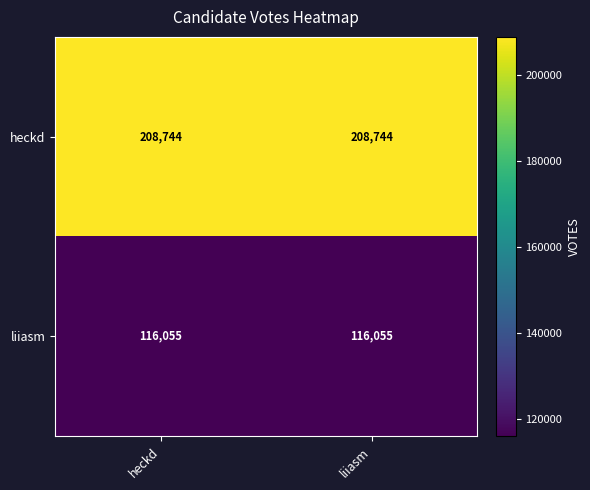

What is the maximum value for heckd?

208744